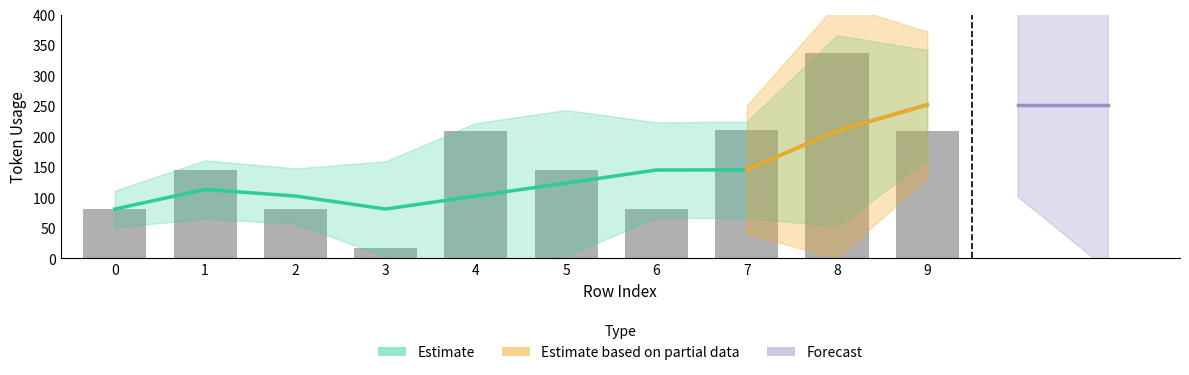

What is the sum of the values at 1 and 9?

354